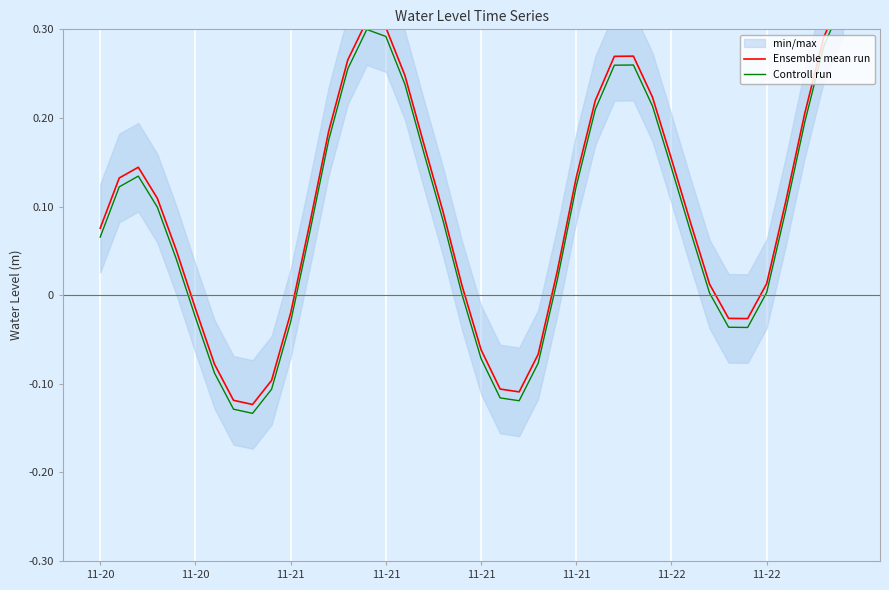

At which label is Ensemble mean run closest to 0?

19